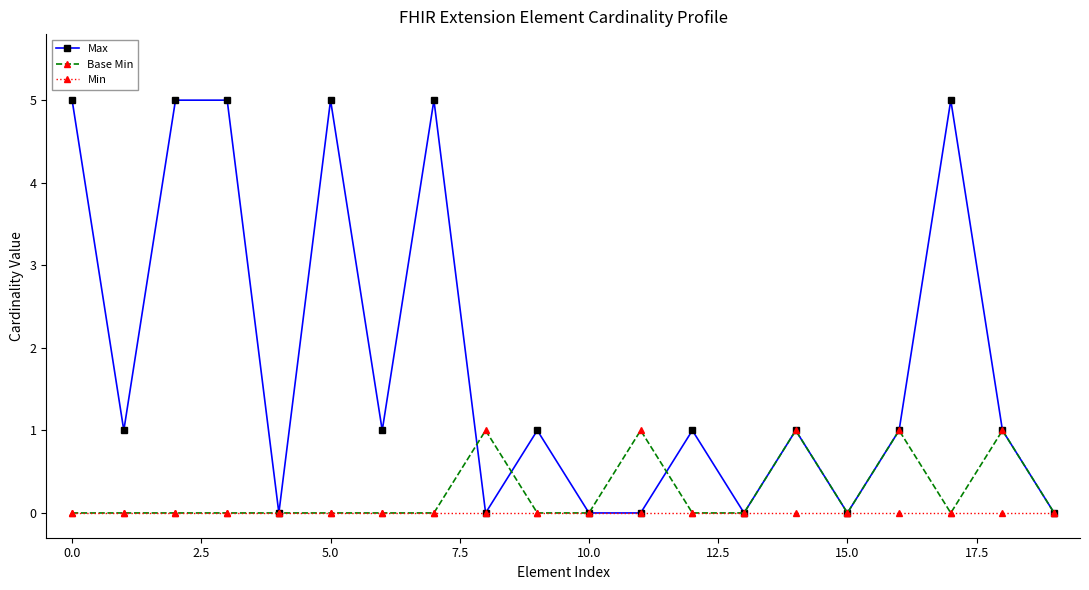

Which series has the largest total across all categories?

Max